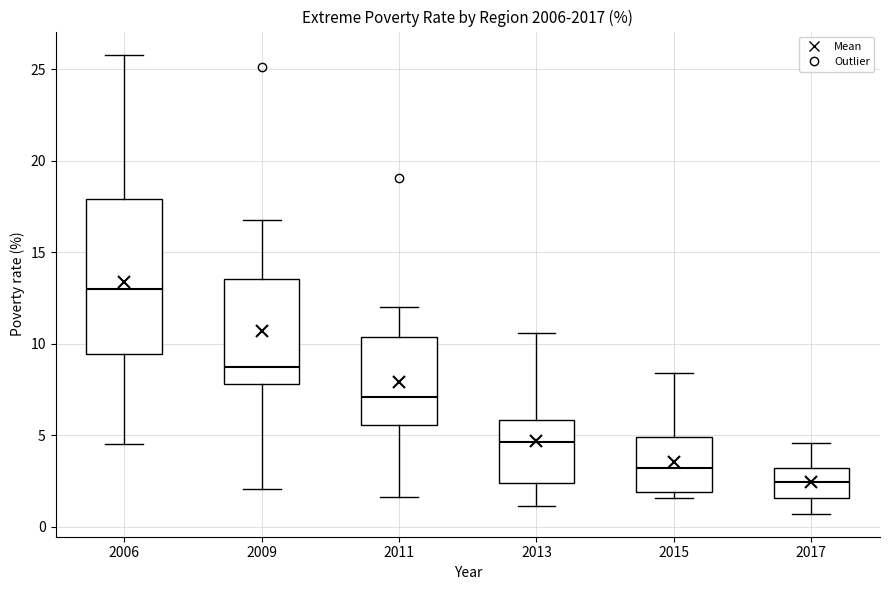

Reading left to right, transcribe this box plot: for each box, give where its median line is, the range the box spans, and where its two whiskers end, as read against the y-axis. The values are not printed on the chart, so give them approximately, as read against the axis.

2006: median 13.0, box 9.5 to 18.0, whiskers 4.5 to 26.0
2009: median 8.5, box 8.0 to 13.5, whiskers 2.0 to 16.5
2011: median 7.0, box 5.5 to 10.5, whiskers 1.5 to 12.0
2013: median 4.5, box 2.5 to 6.0, whiskers 1.0 to 10.5
2015: median 3.0, box 2.0 to 5.0, whiskers 1.5 to 8.5
2017: median 2.5, box 1.5 to 3.0, whiskers 0.5 to 4.5